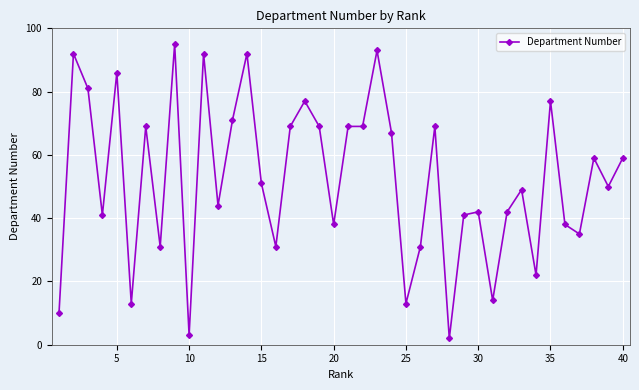

True or false: the data has more than 1 interior local peaks.

True